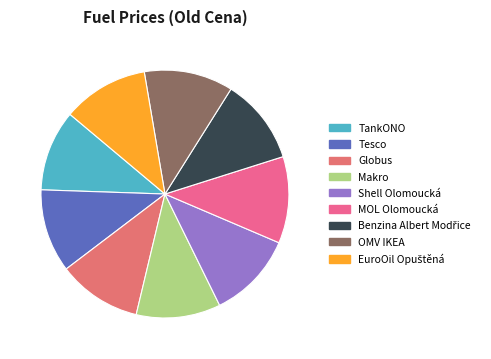

How many slices are in this pie chart?

9